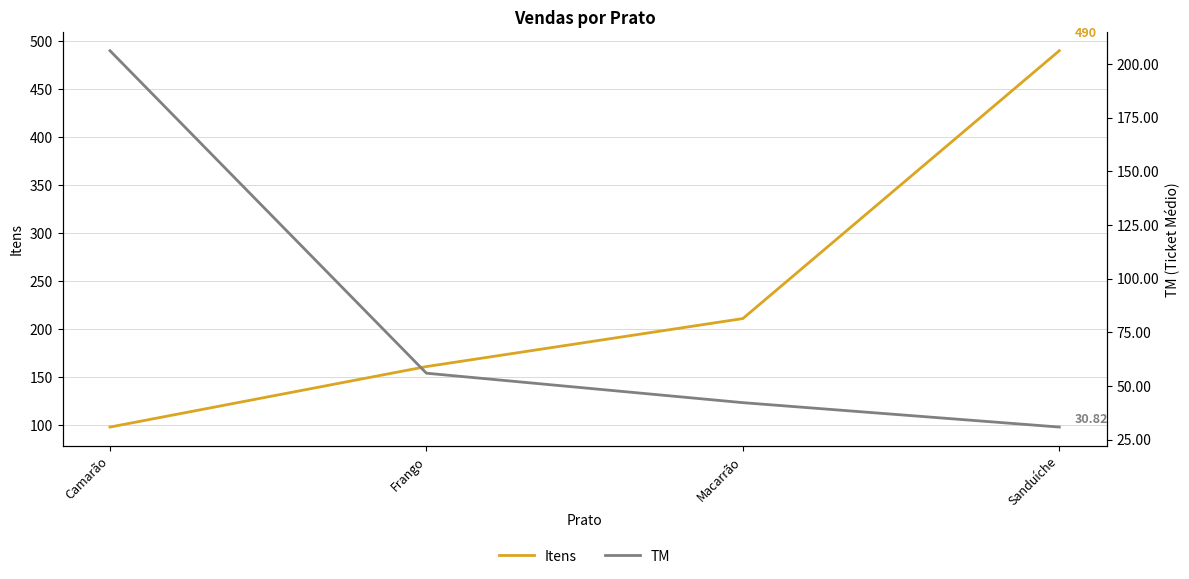

What is the sum of the Itens values at Macarrão and Sanduíche?

701